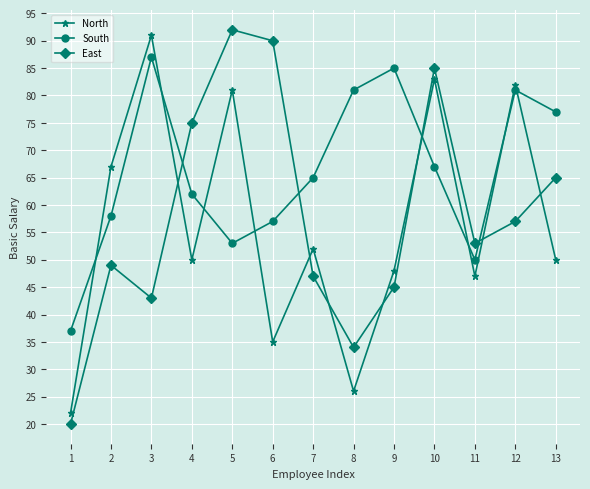

Which series has the largest total across all categories?

South